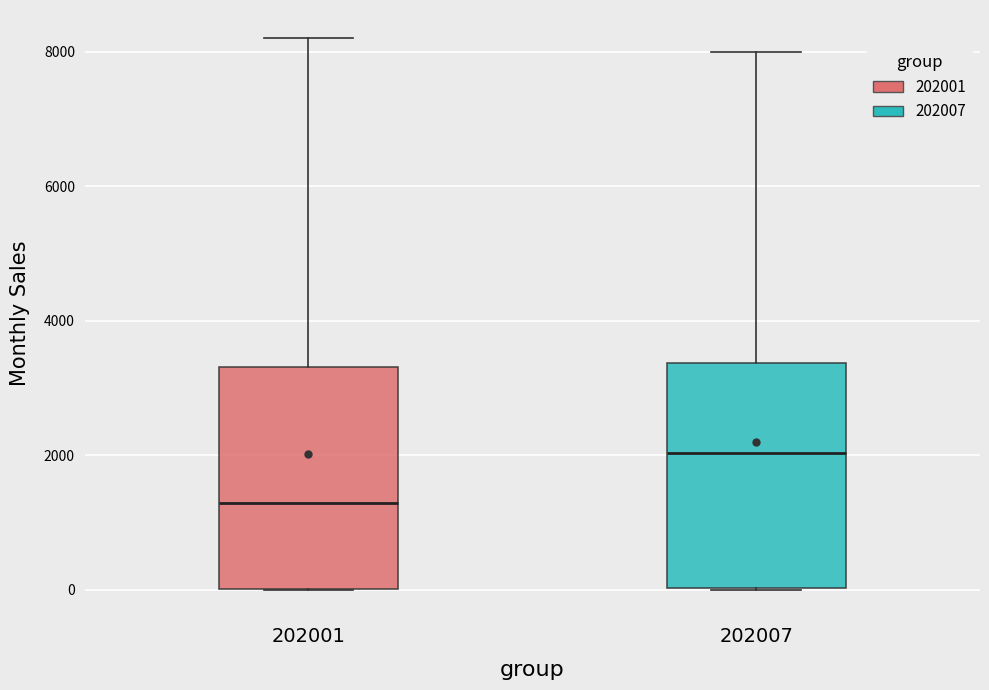

Where is the lower edge of the box at x = 202007 on the y-axis? The values are not printed on the chart, so give them approximately, as read against the axis.

0